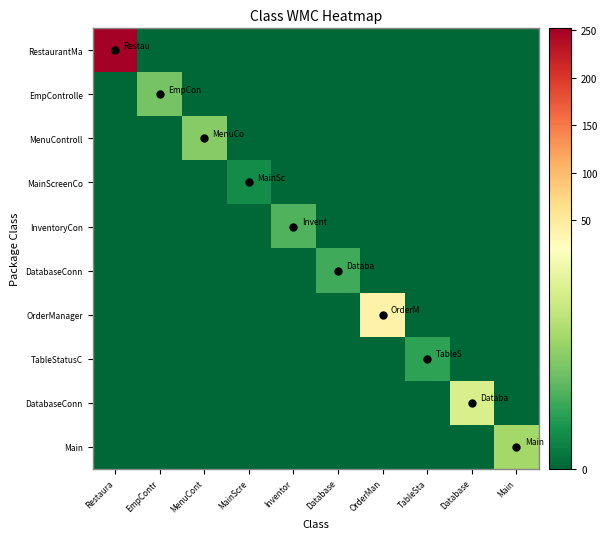

What is the total value across all series at EmpContr?

9